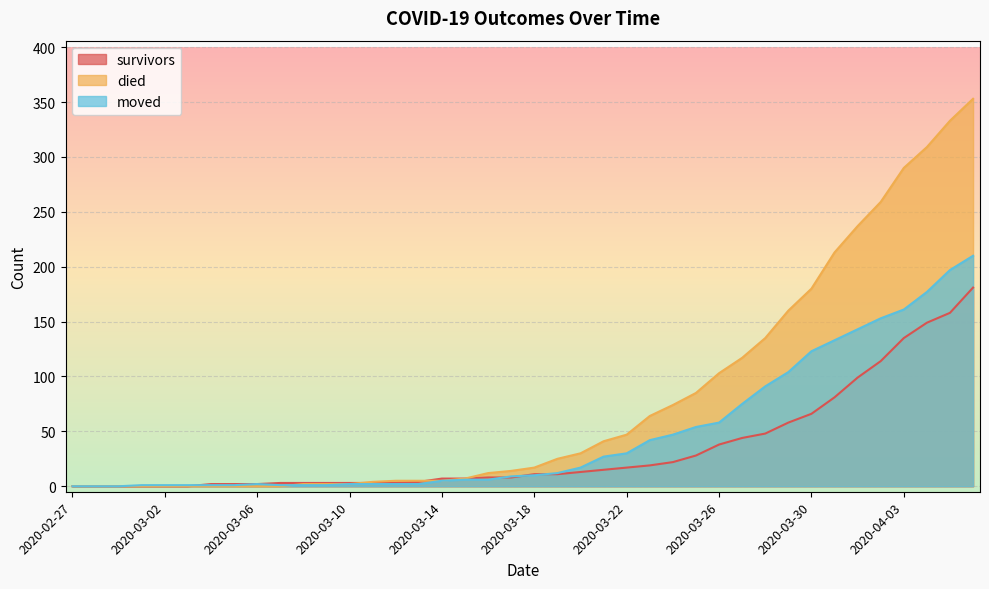

What are all the series names shown in the legend?

survivors, died, moved